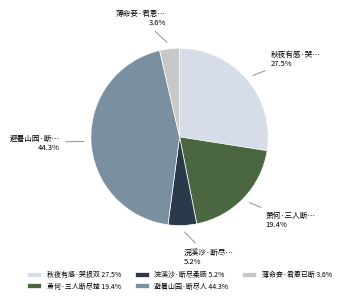

Which has a higher value, 薄命妾·君恩已断 3.6% or 萧何·三人断尽楚 19.4%?

萧何·三人断尽楚 19.4%